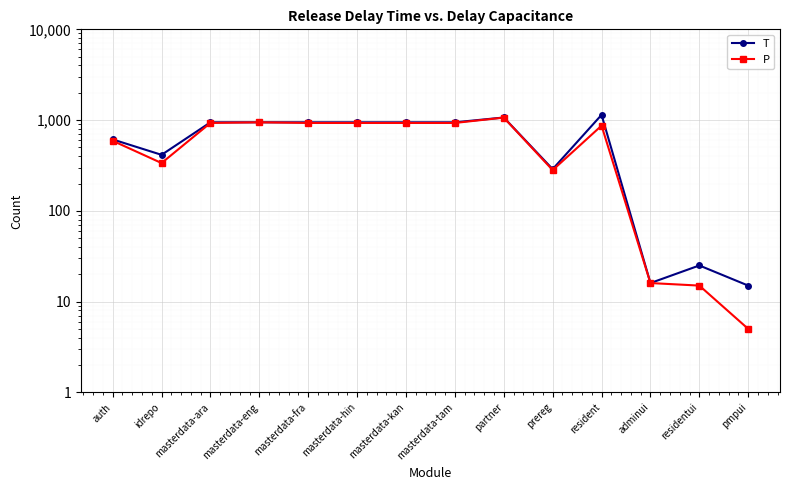

The T series shows 593 at idrepo. True or false?

False